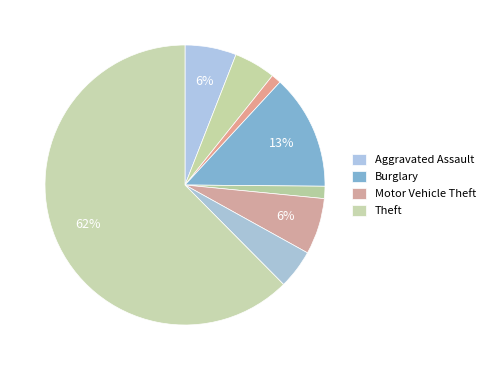

Count the number of slices in the pie.

8